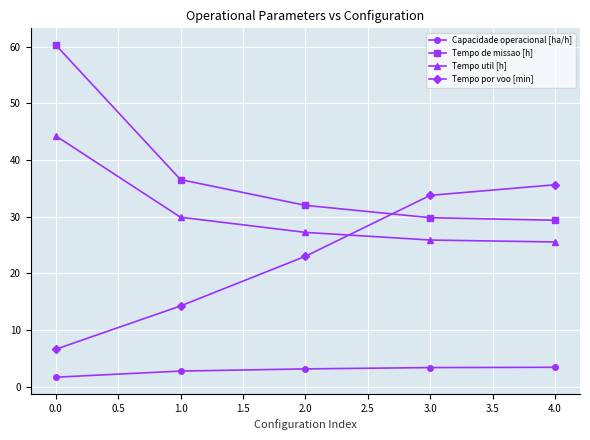

What is the value of the Tempo por voo [min] point at the 2nd from the left?

14.2